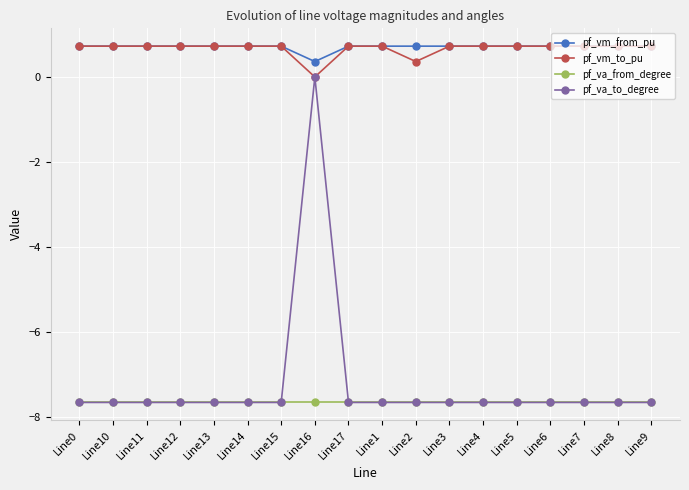

What is the minimum value shown in the chart?

-7.6